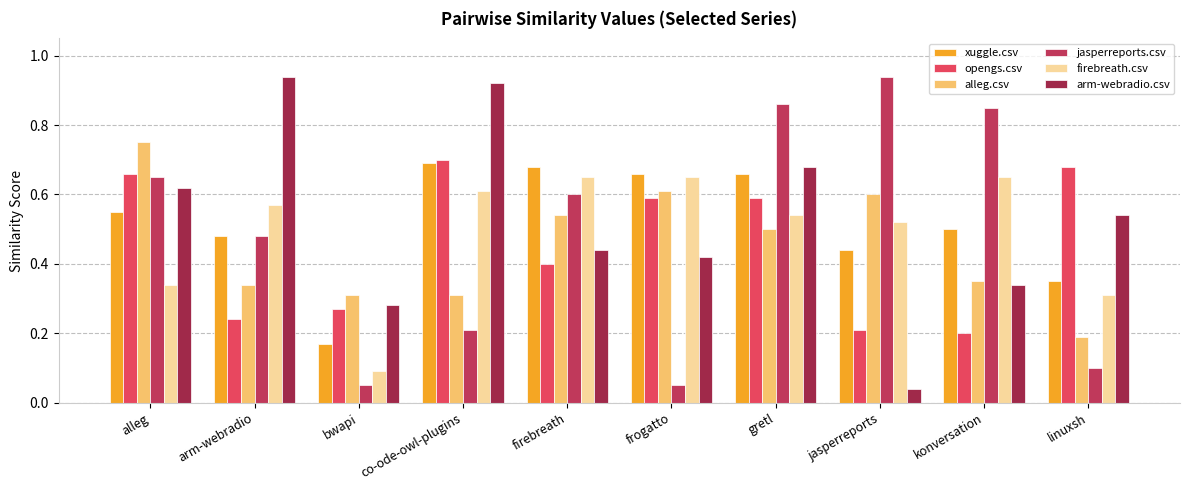

What is the average value of the opengs.csv series?

0.5